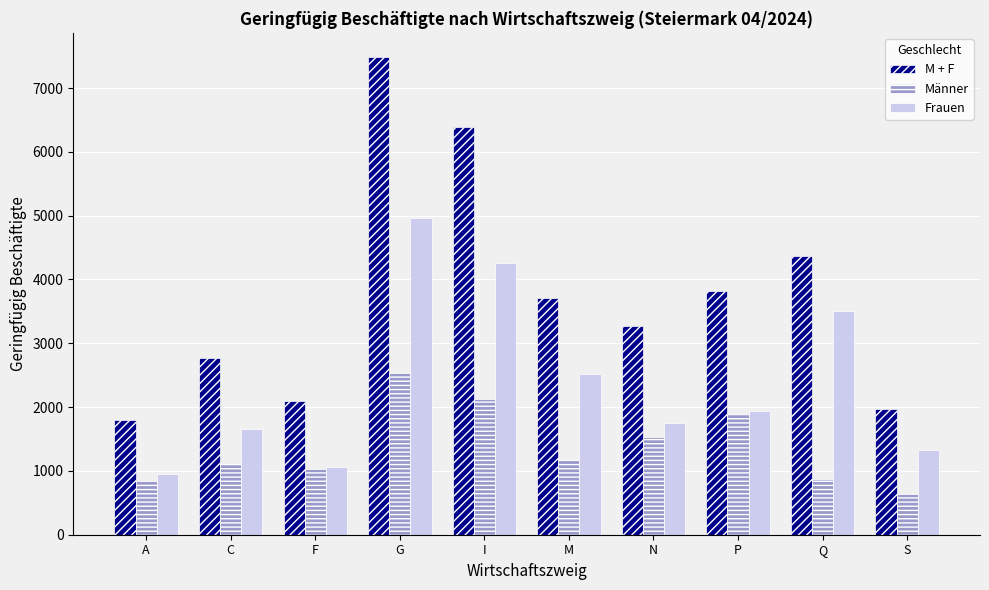

Is the value of Männer at G greater than the value of Frauen at Q?

No